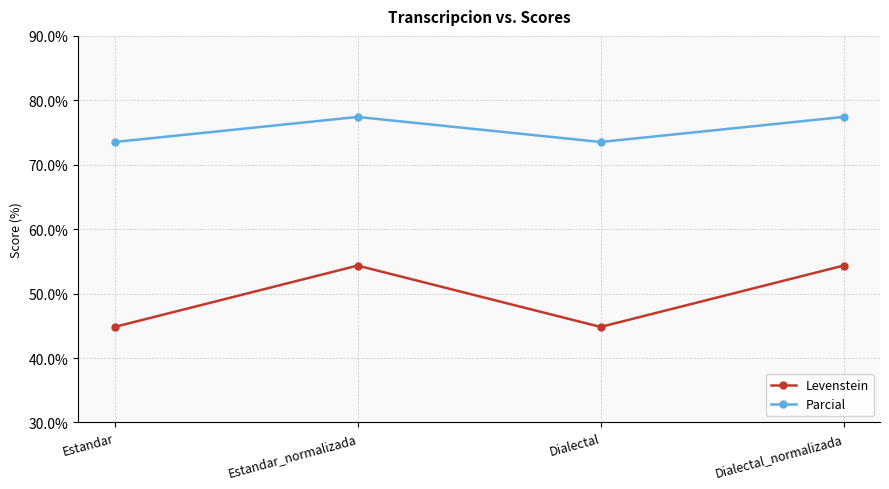

What is the label of the 3rd point from the right?

Estandar_normalizada